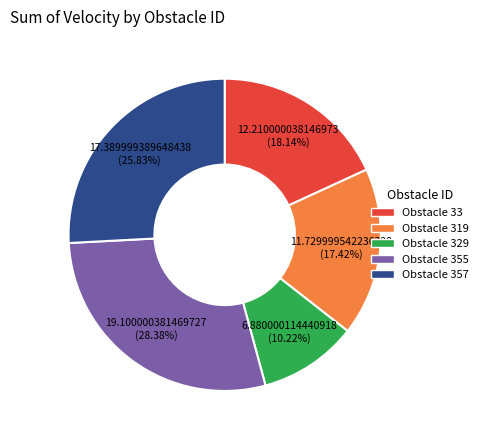

Is there a majority slice in this chart?

No